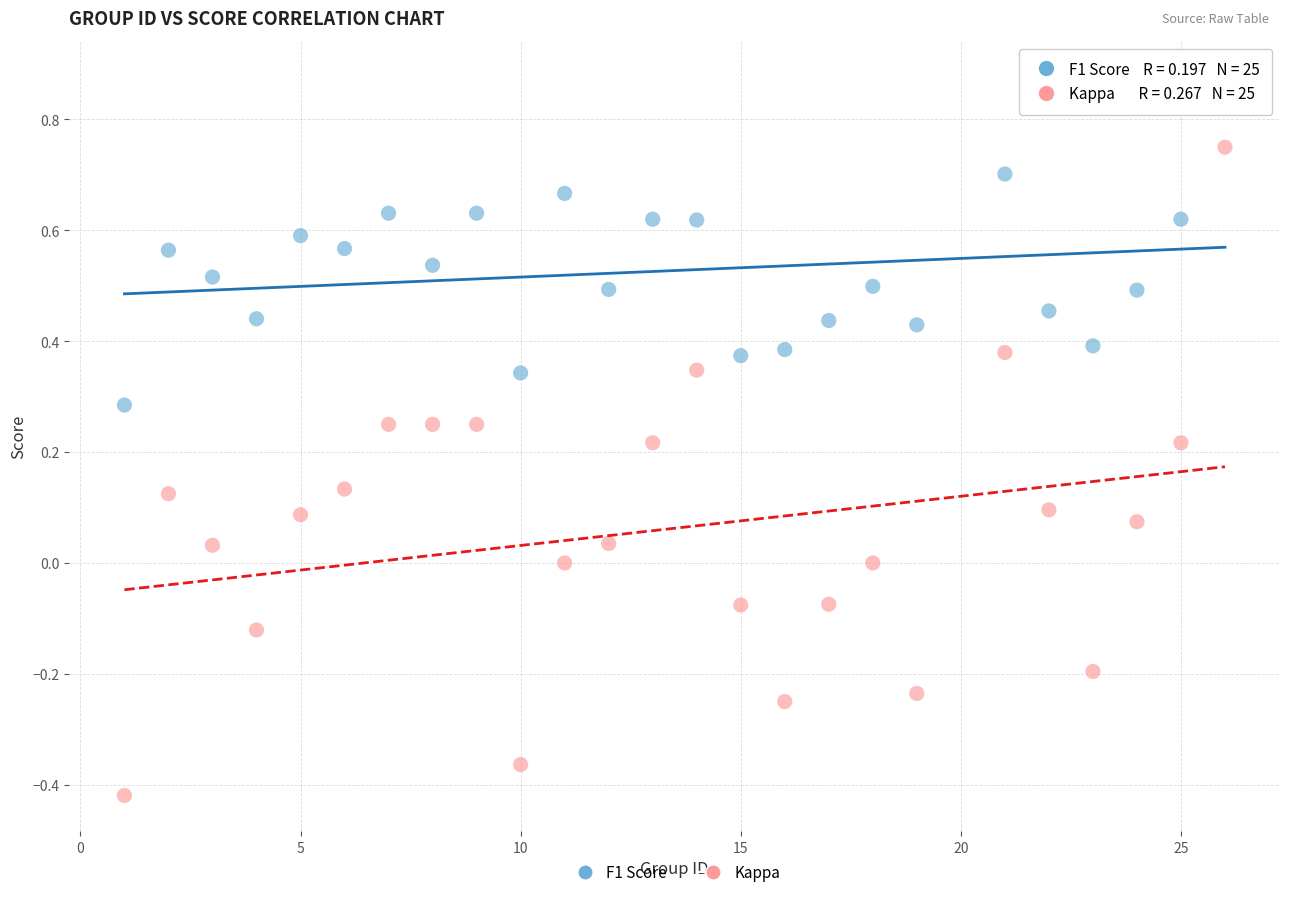

What are all the series names shown in the legend?

F1 Score, Kappa